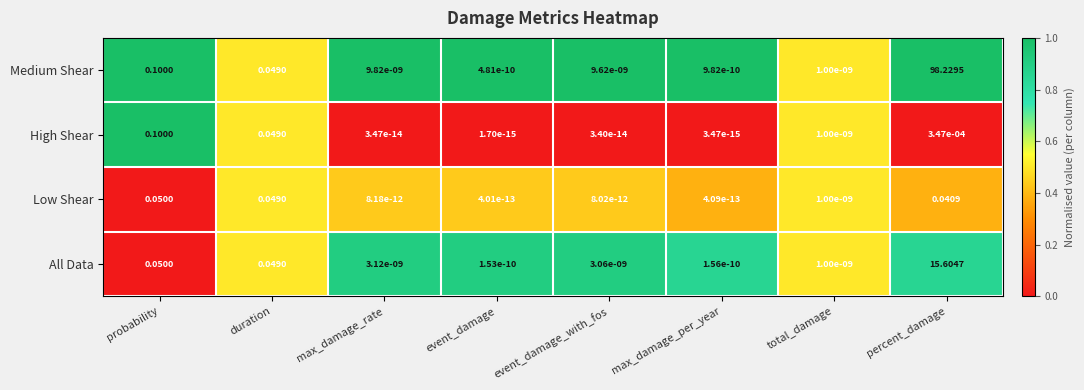

List the series in order of their peak value, highest first.

Medium Shear, All Data, High Shear, Low Shear